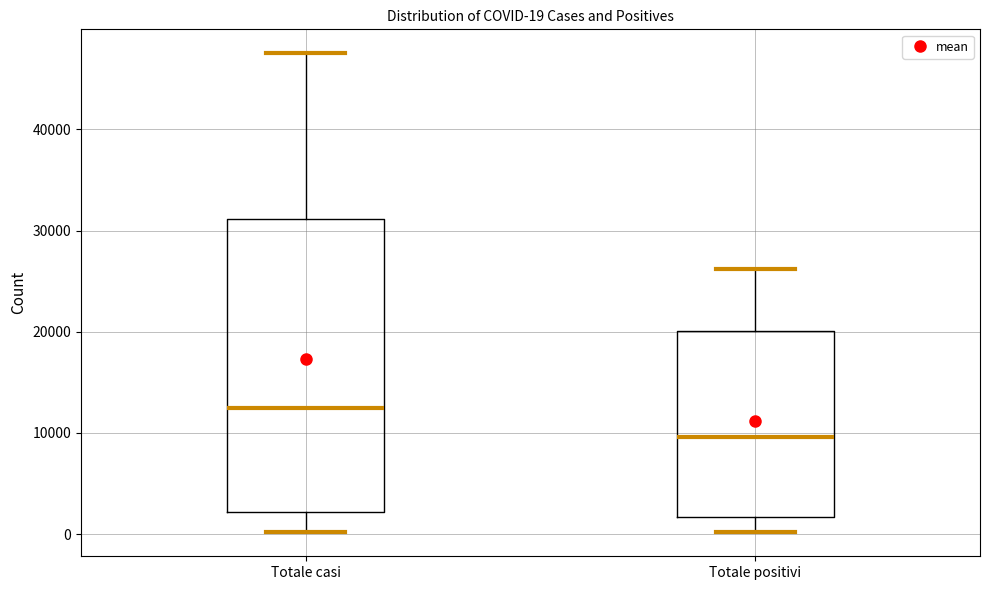

Which box has the highest median line?

Totale casi